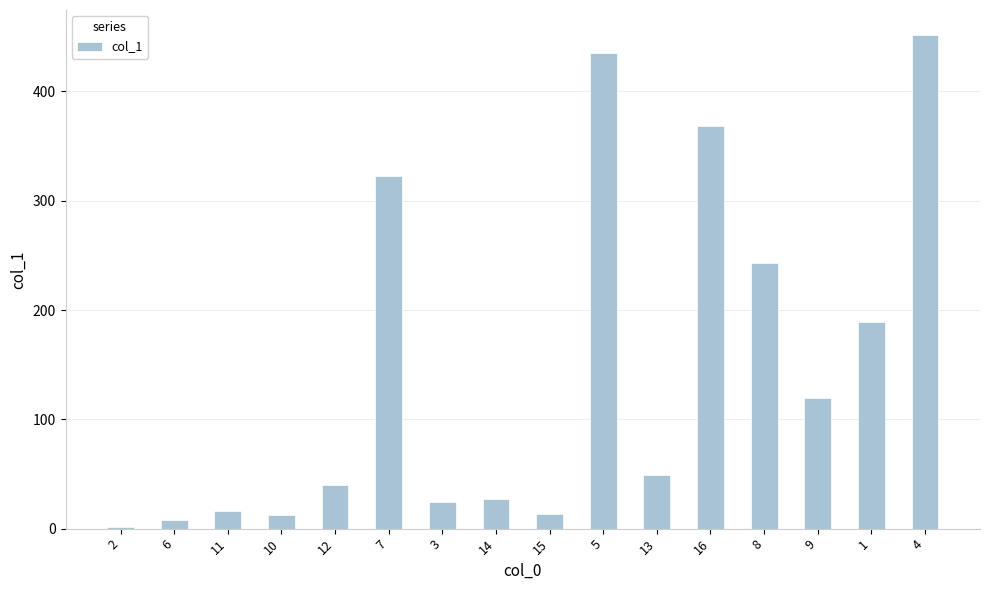

What is the change in value from 3 to 9?

+94.7